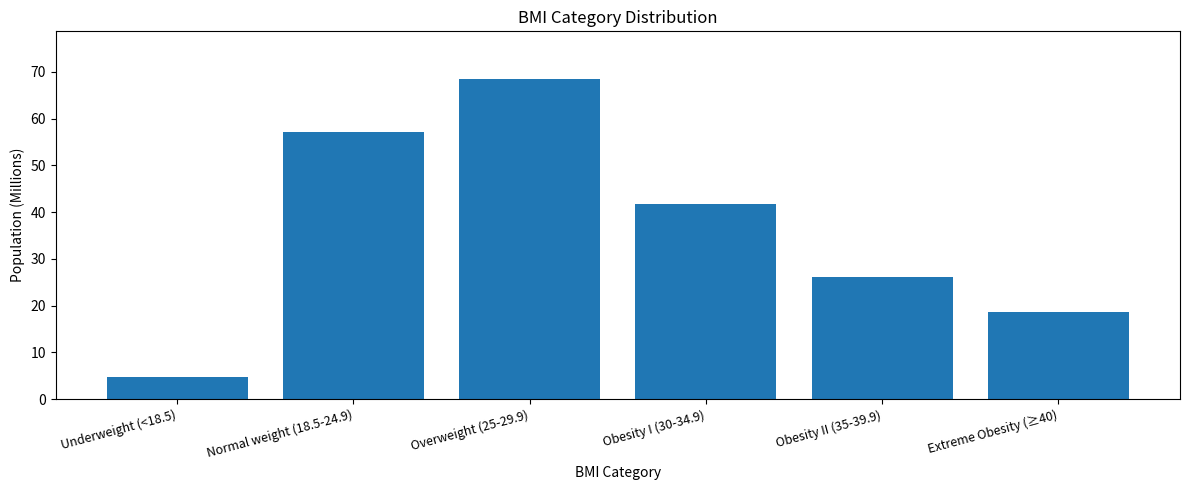

Read the value at Obesity I (30-34.9).

41.8